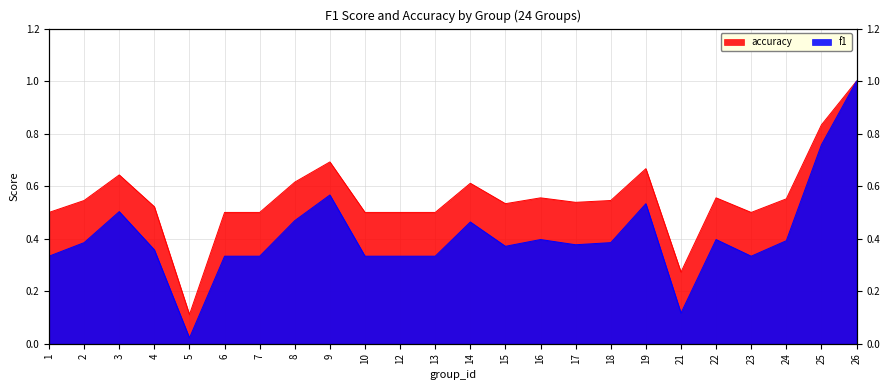

What is the total value across all series at 19?

1.2